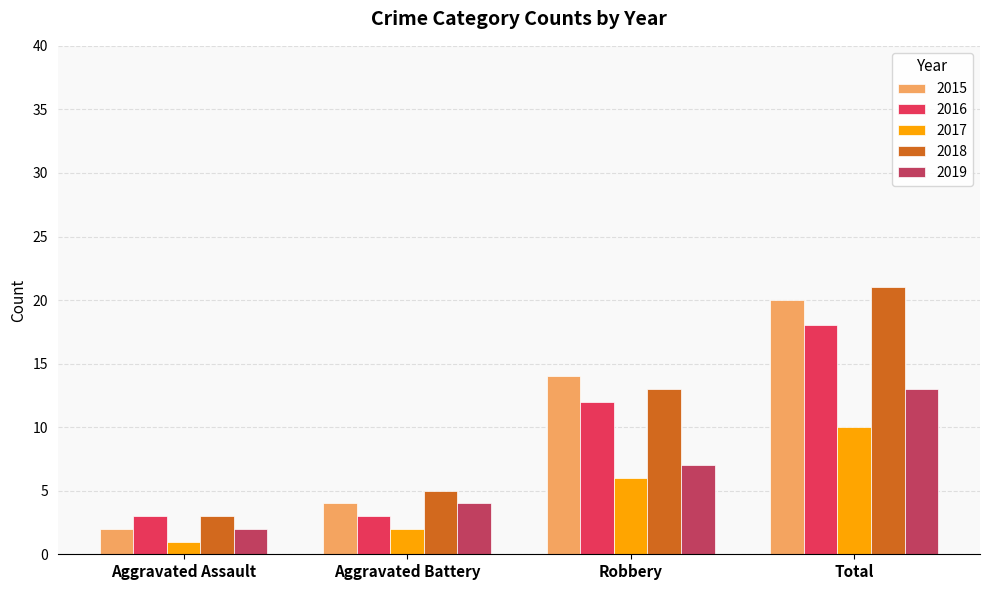

At Total, list the series in order from smallest to largest.

2017, 2019, 2016, 2015, 2018